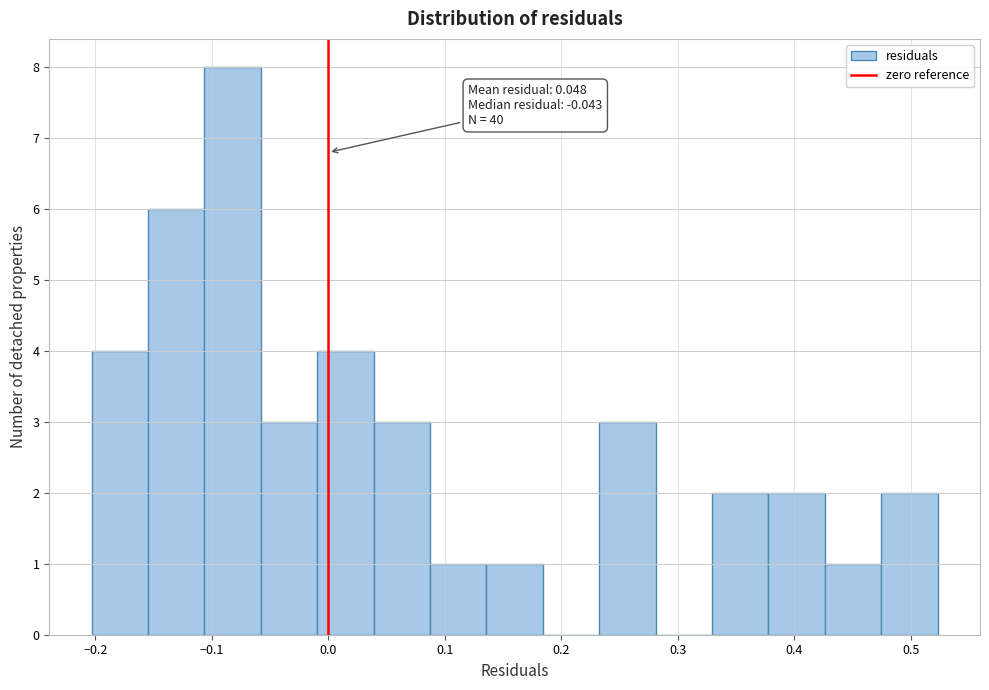

Which range on the x-axis has the tallest bar?

-0.11 to -0.06